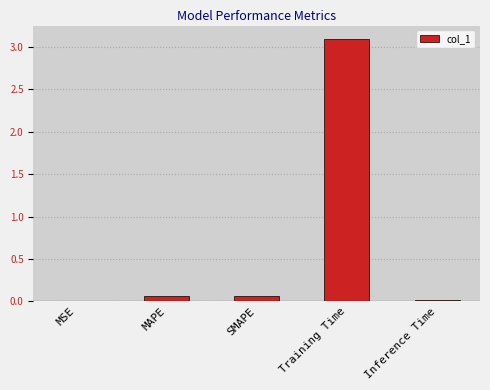

At which category does the chart reach its peak across all series?

Training Time